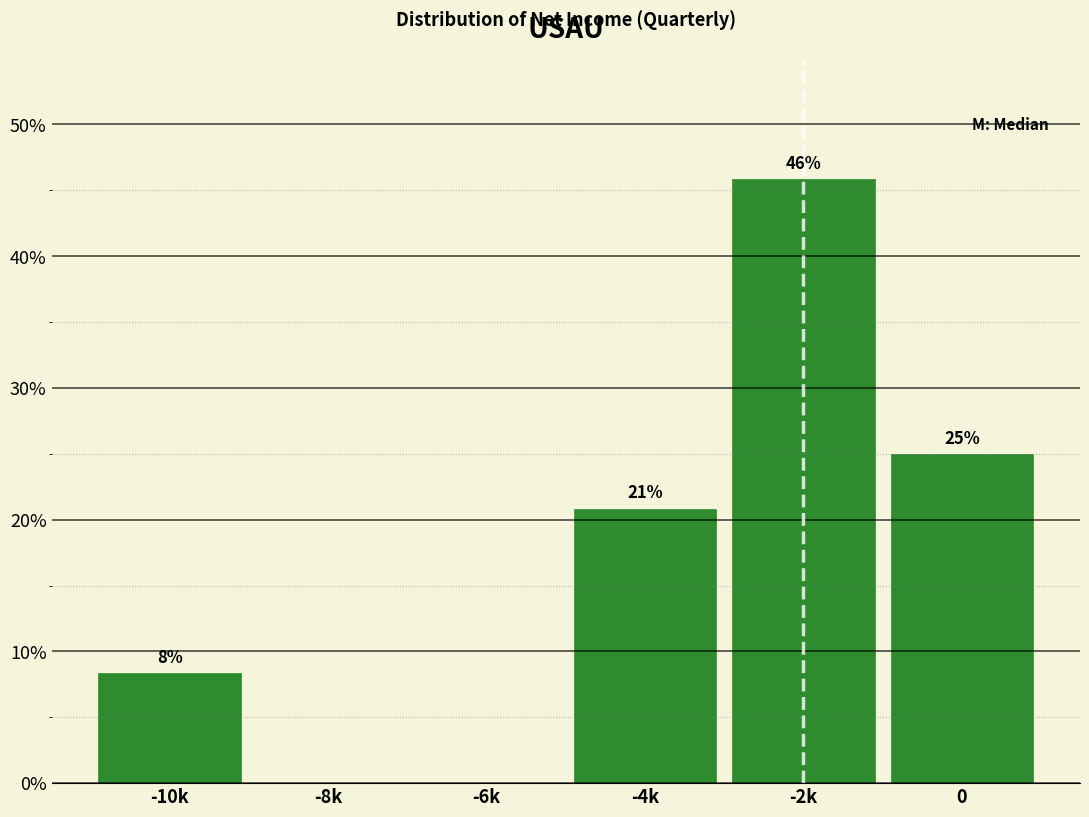

Is it true that the value at -4k is 20.8?

True